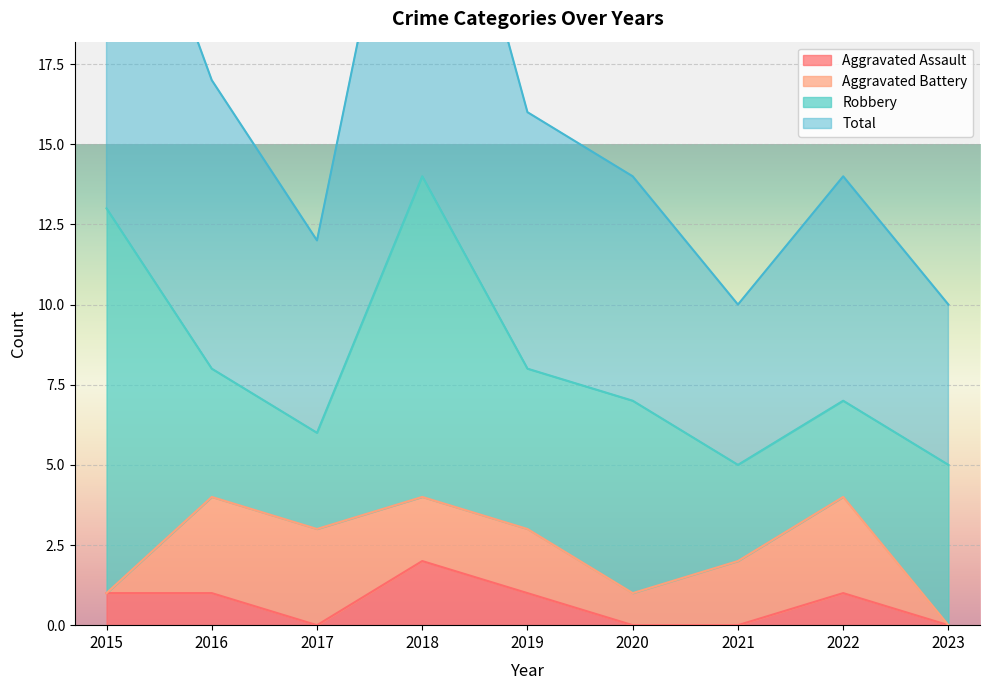

At which label does Aggravated Assault reach its peak?

2018